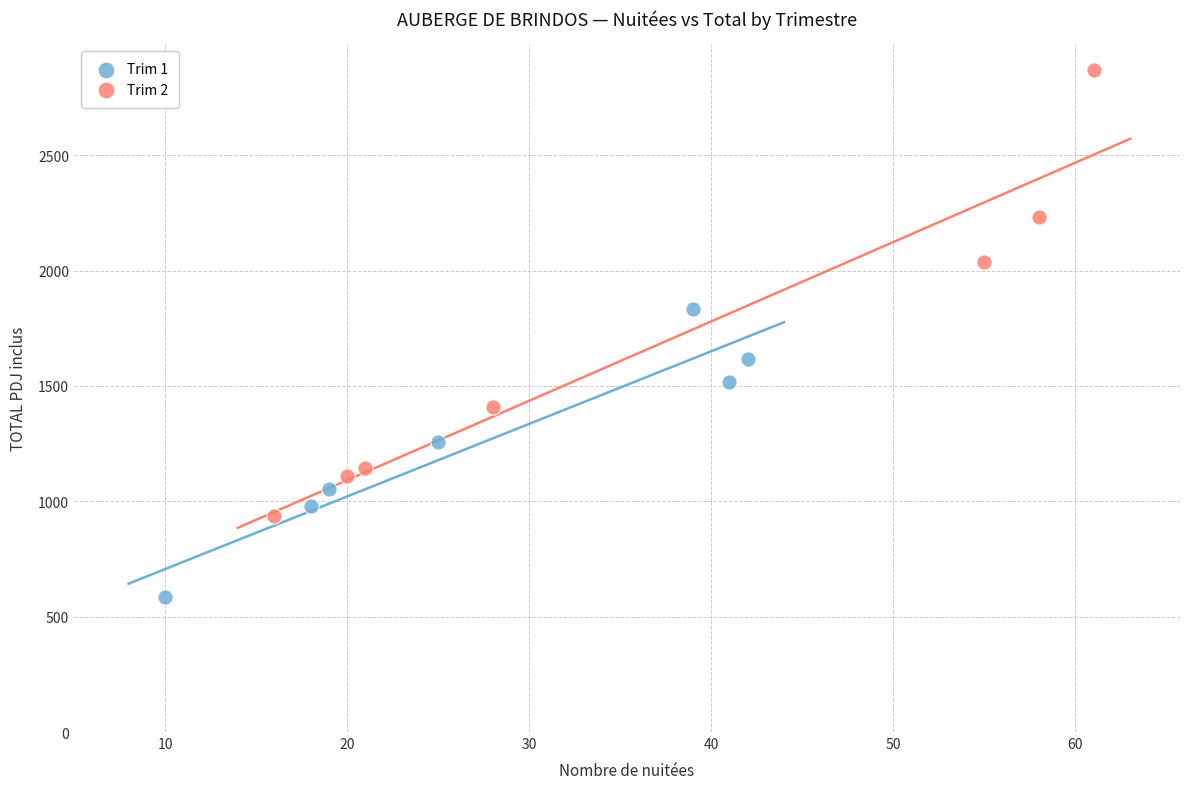

Which series reaches the minimum Y coordinate?

Trim 1